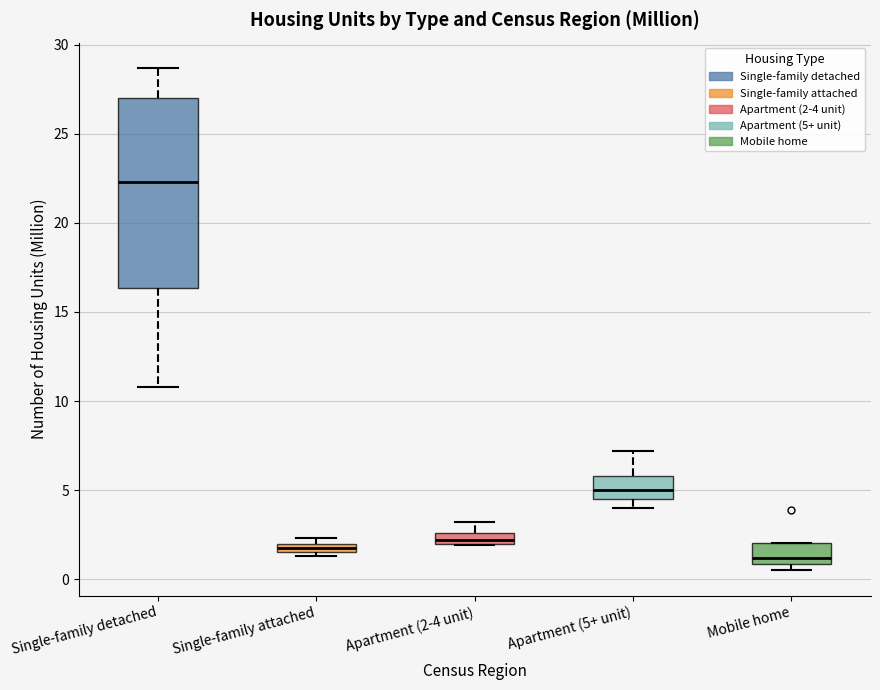

Comparing the boxes themselves (not the whiskers), which one is the tallest?

Single-family detached